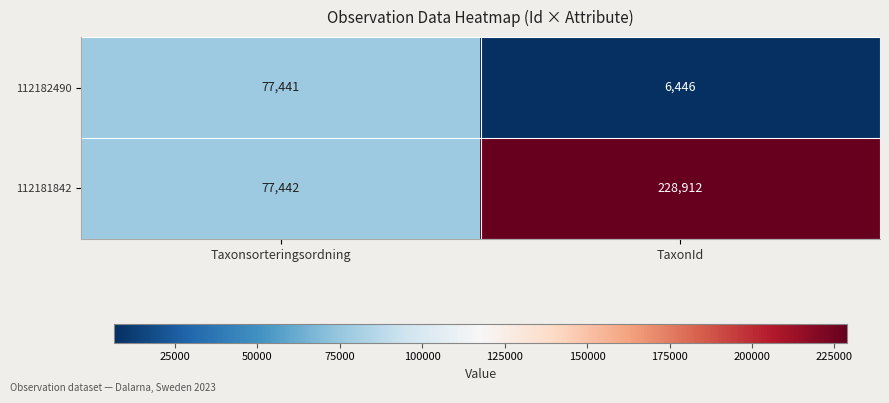

What is the total value across all series at TaxonId?

235358